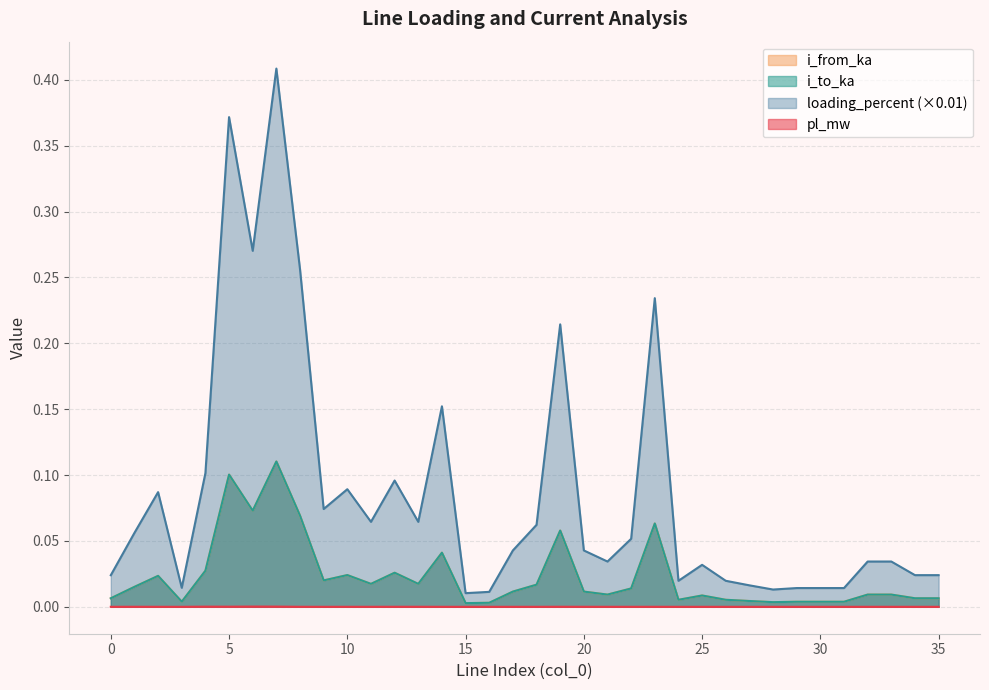

Which series has the largest range (max minus min)?

loading_percent (×0.01)